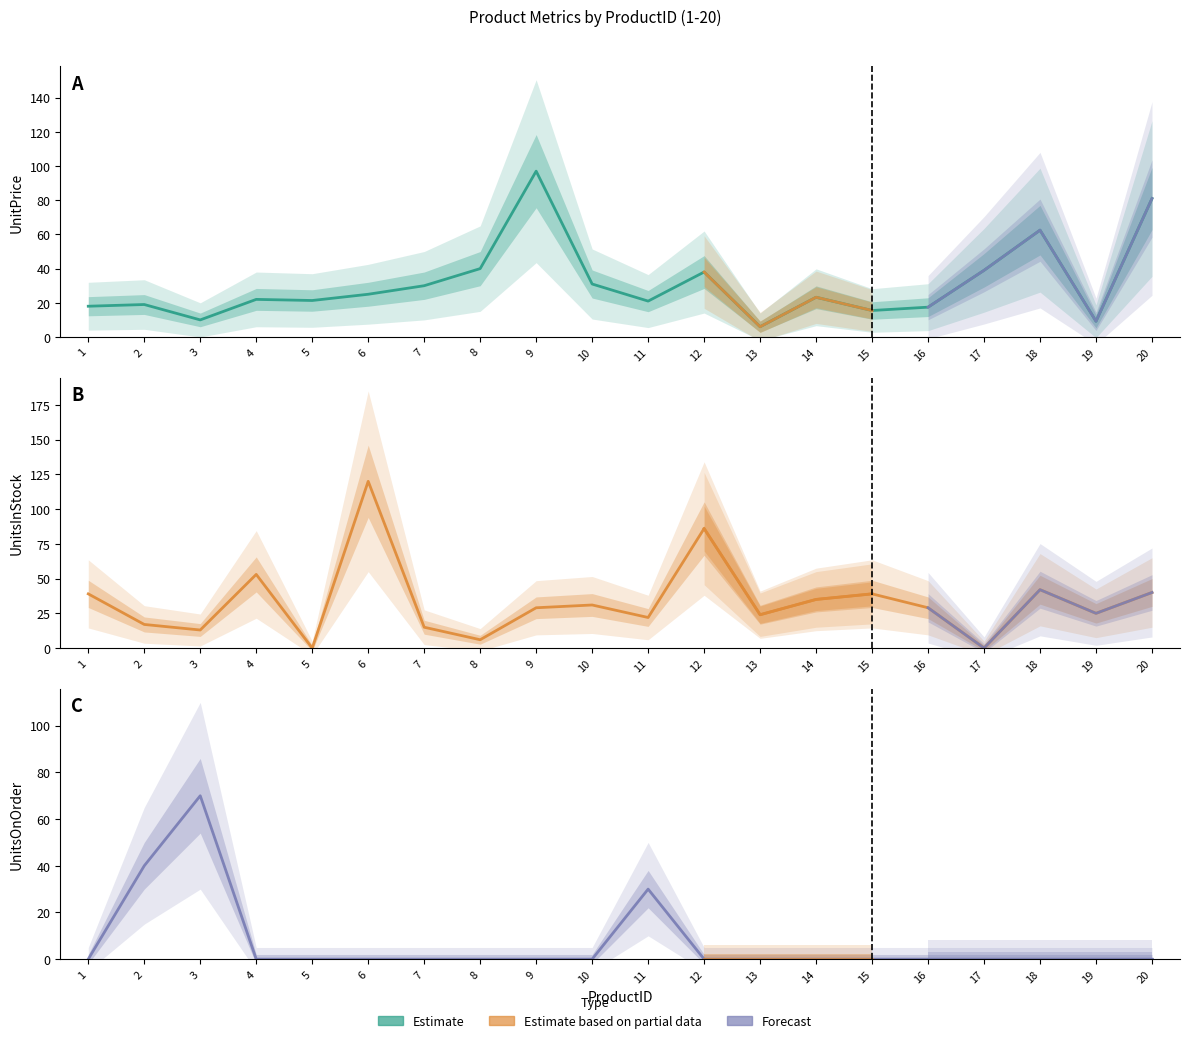

What is the difference between the UnitsInStock values at 4 and 15?

14.0